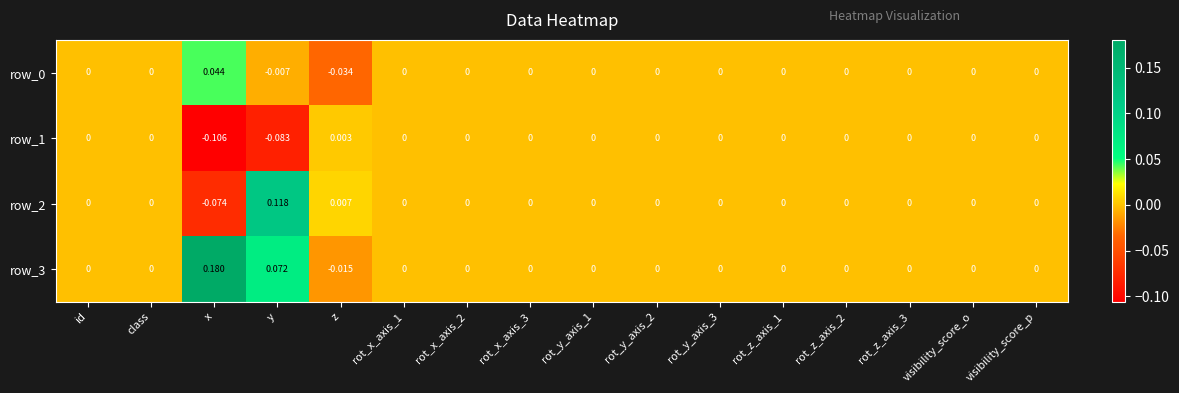

Which label corresponds to the smallest value in the chart?

x